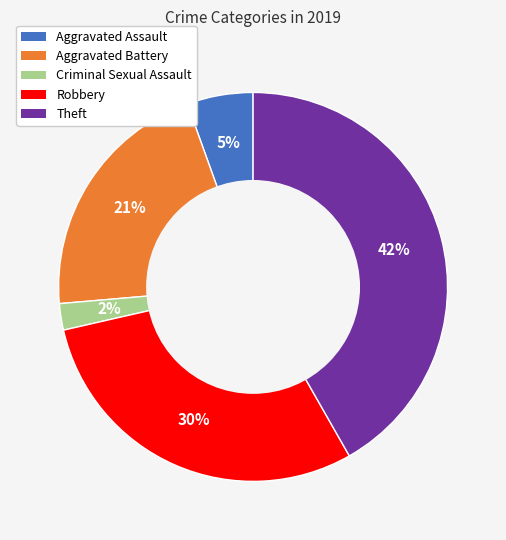

How many slices are in this pie chart?

5